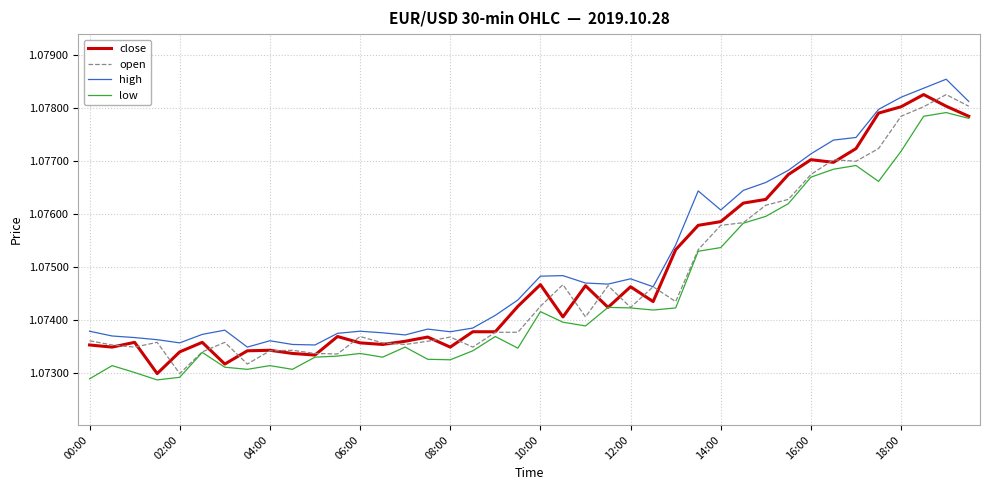

True or false: low and high intersect in this chart.

False